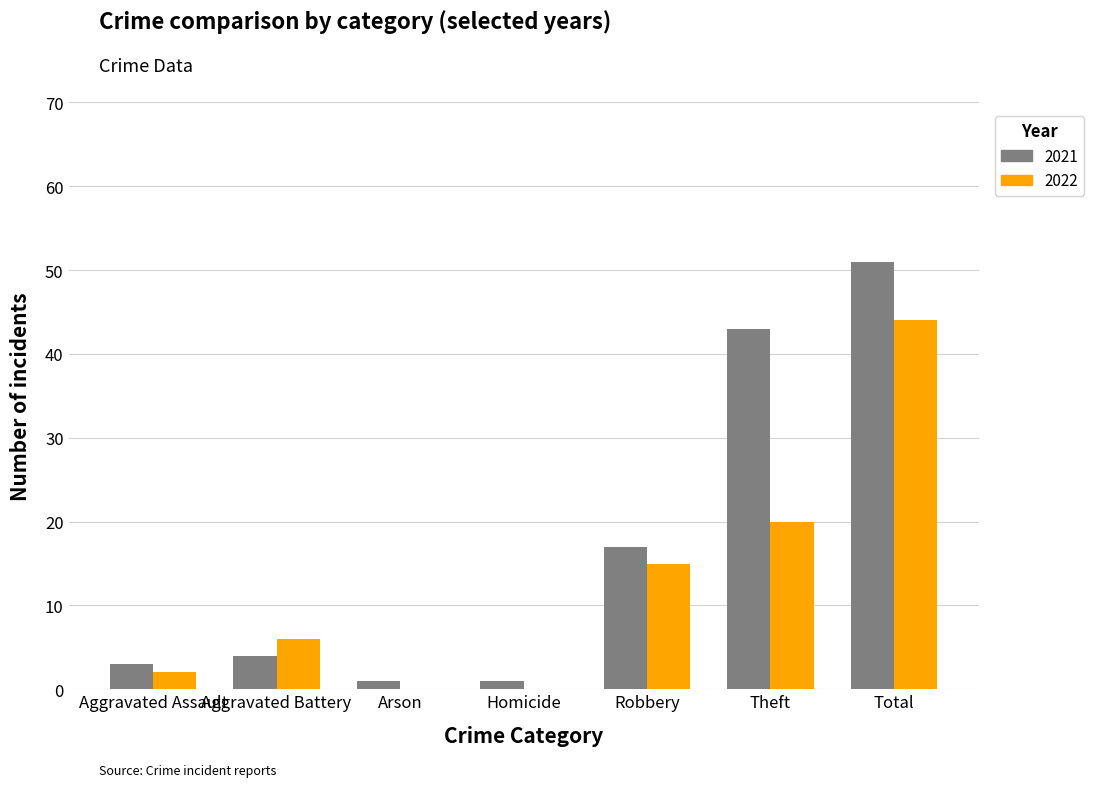

What are all the series names shown in the legend?

2021, 2022